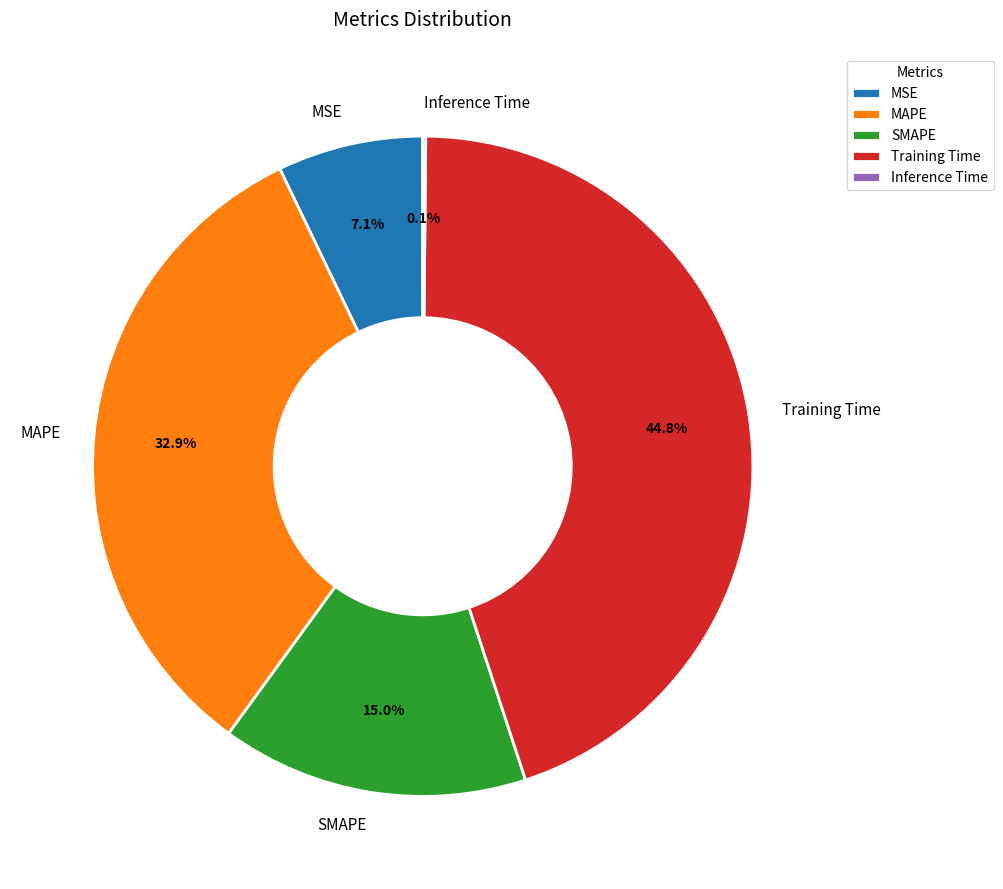

The MSE slice represents 7% of the pie. True or false?

True